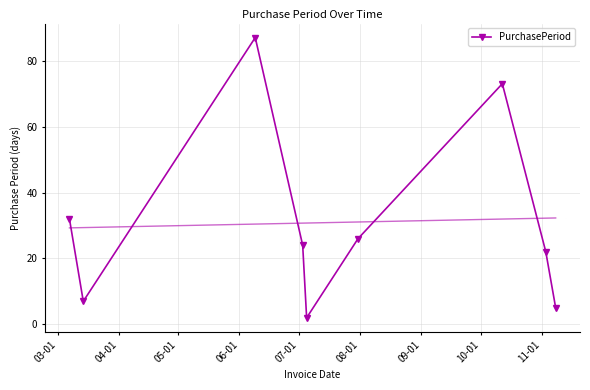

What is the value of the 1st point from the left?

32